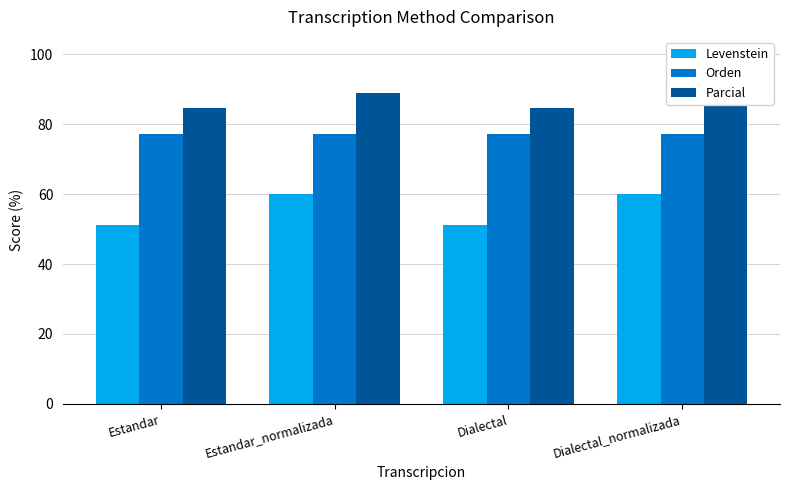

Between Estandar and Estandar_normalizada, which series saw the biggest shift?

Levenstein